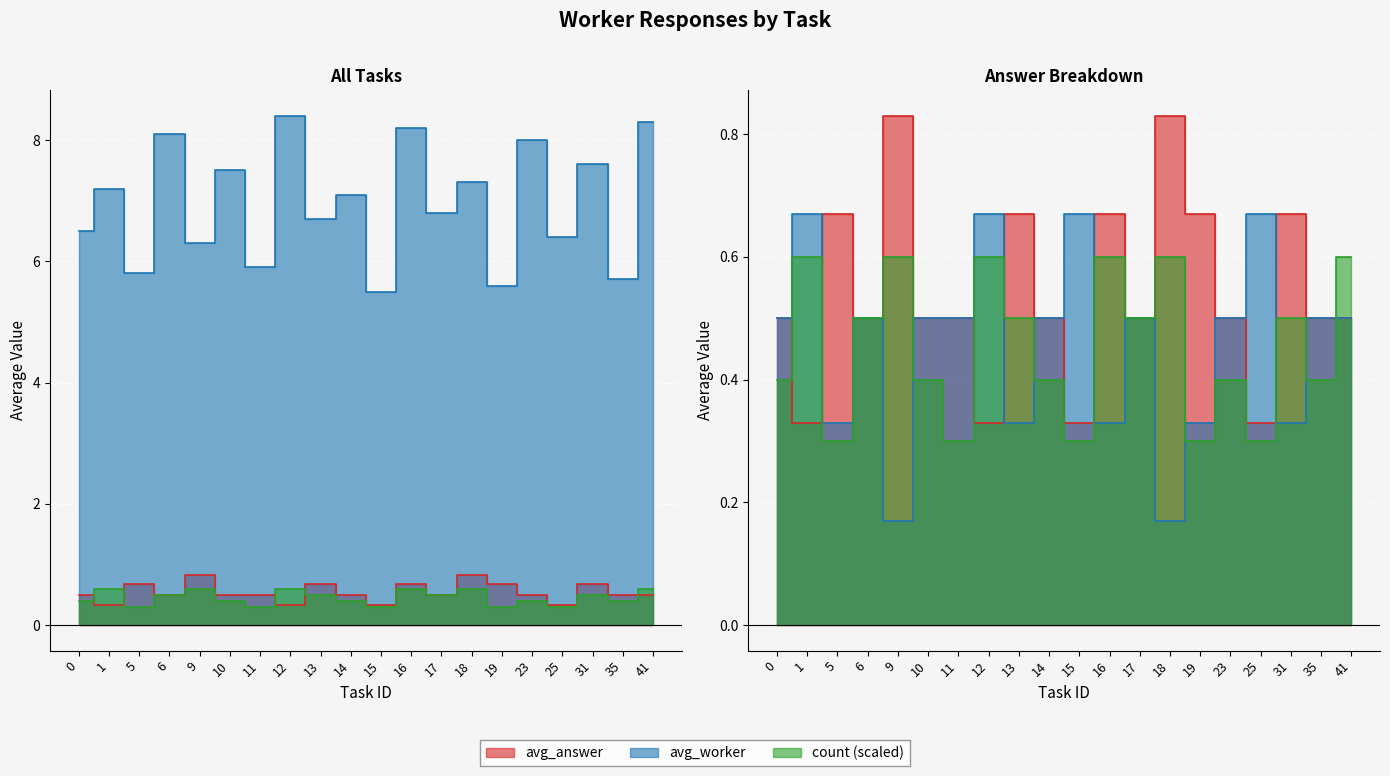

True or false: count and avg_answer cross at least once.

True